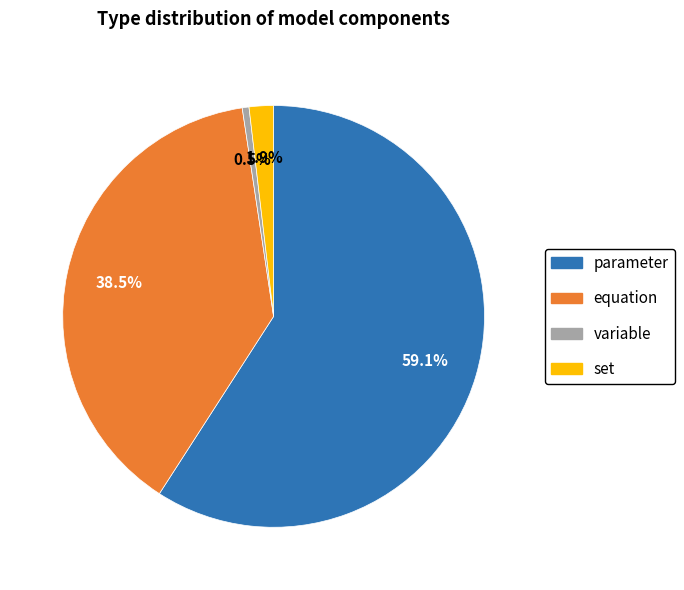

What is the largest slice in the pie chart?

parameter